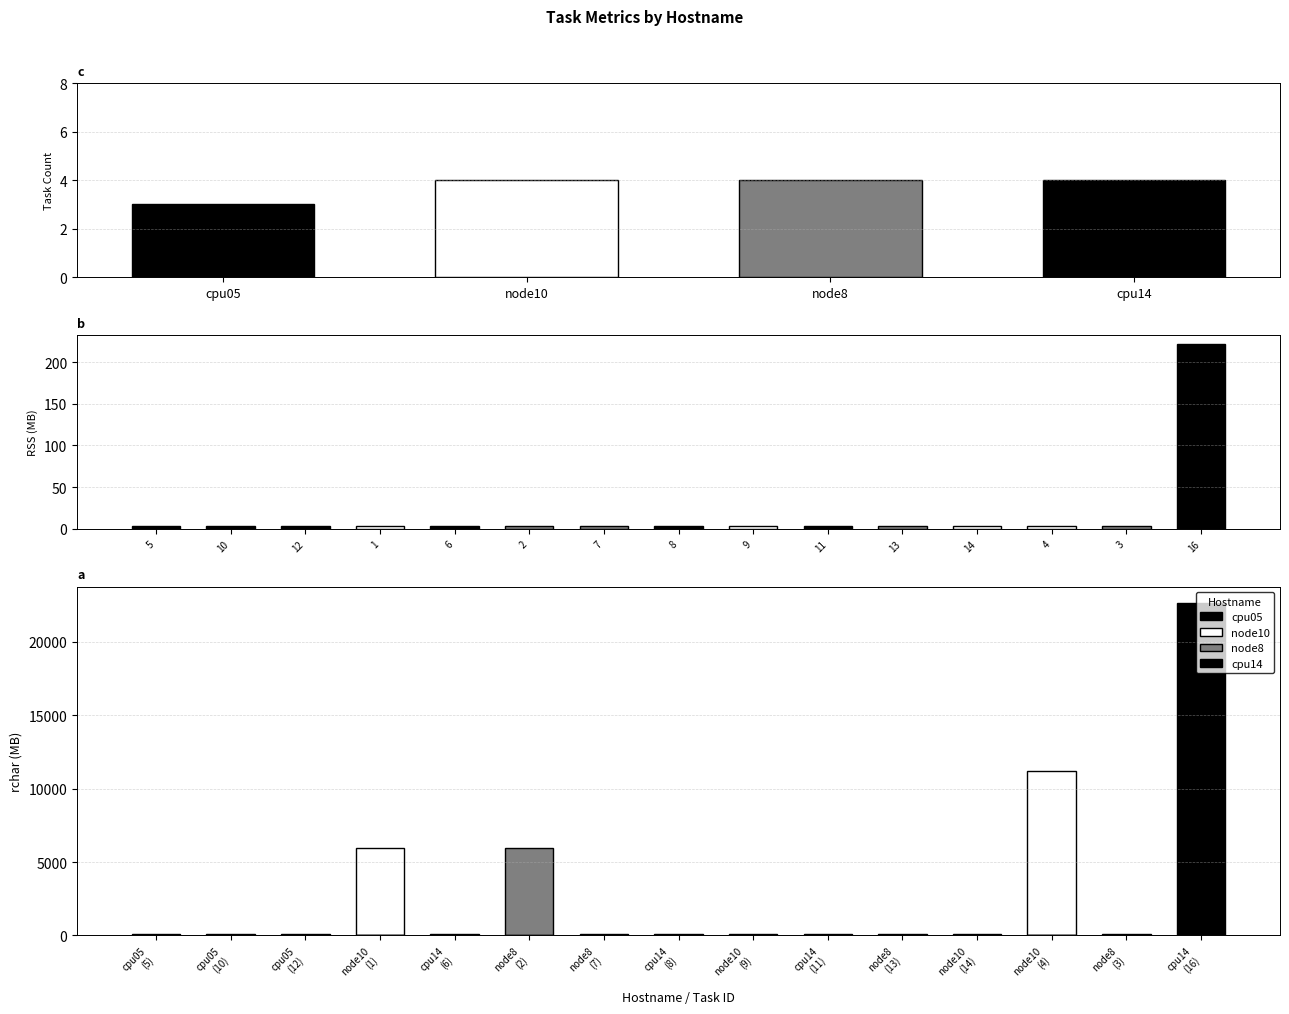

What is the value of the cpu14 bar at the 15th from the left?

22618